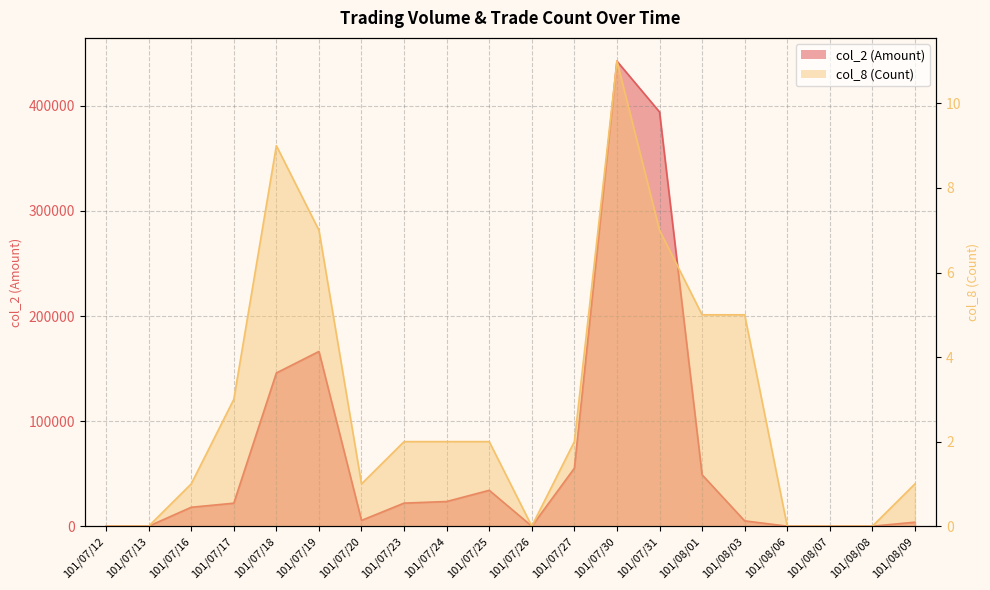

What position from the left is 101/07/20?

7